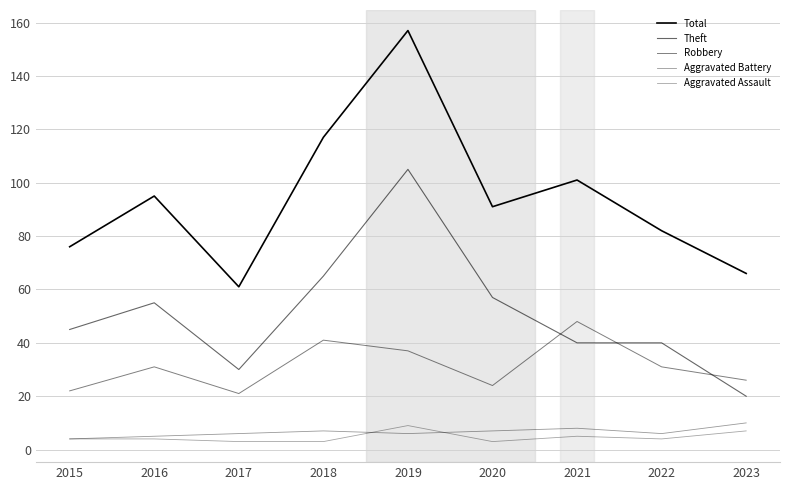

At which label does Aggravated Assault first exceed 4?

2019